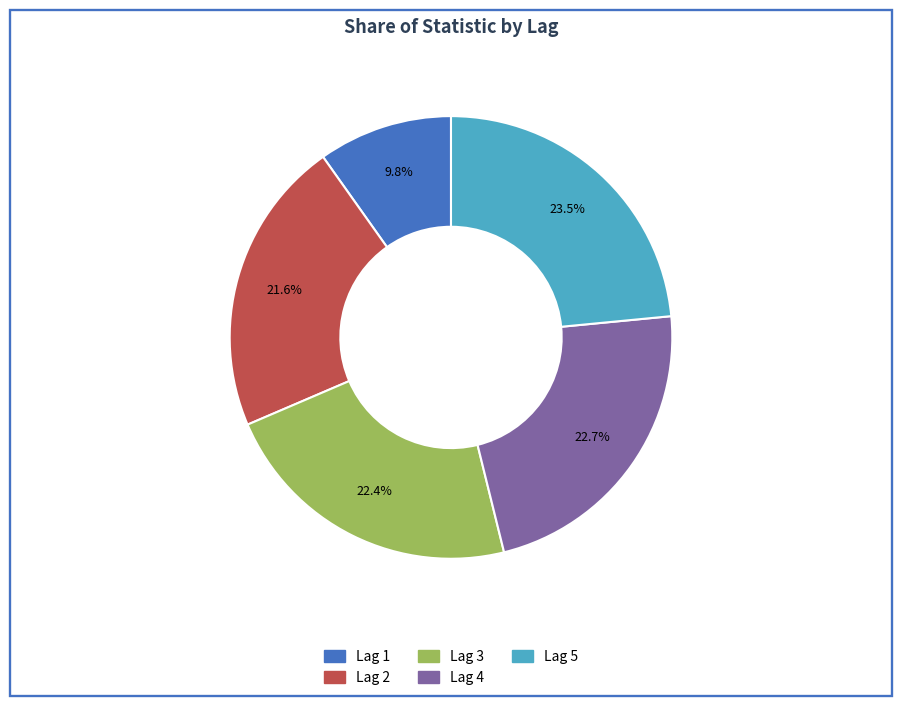

Does any single category account for the majority?

No